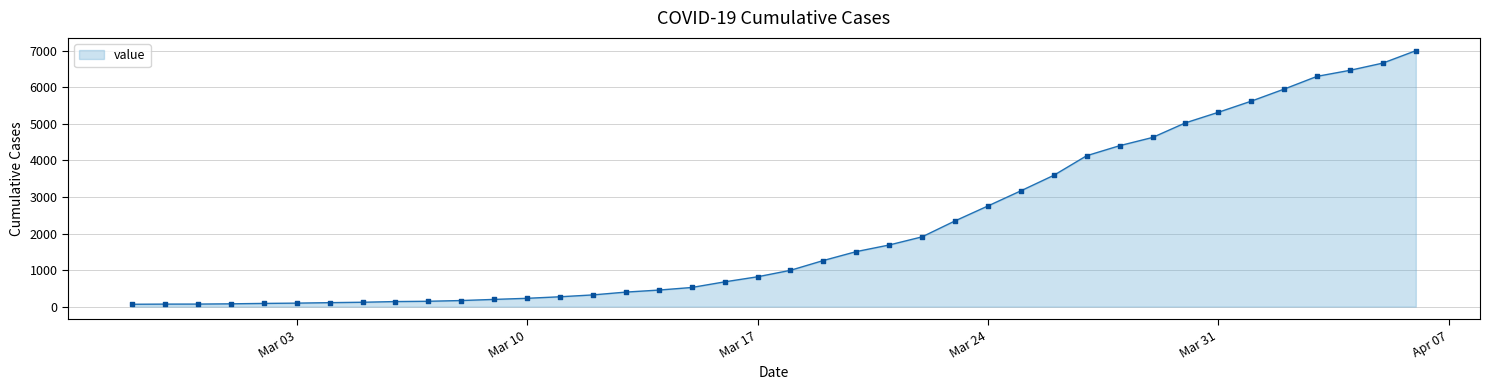

What is the difference between the maximum and minimum values?

6939